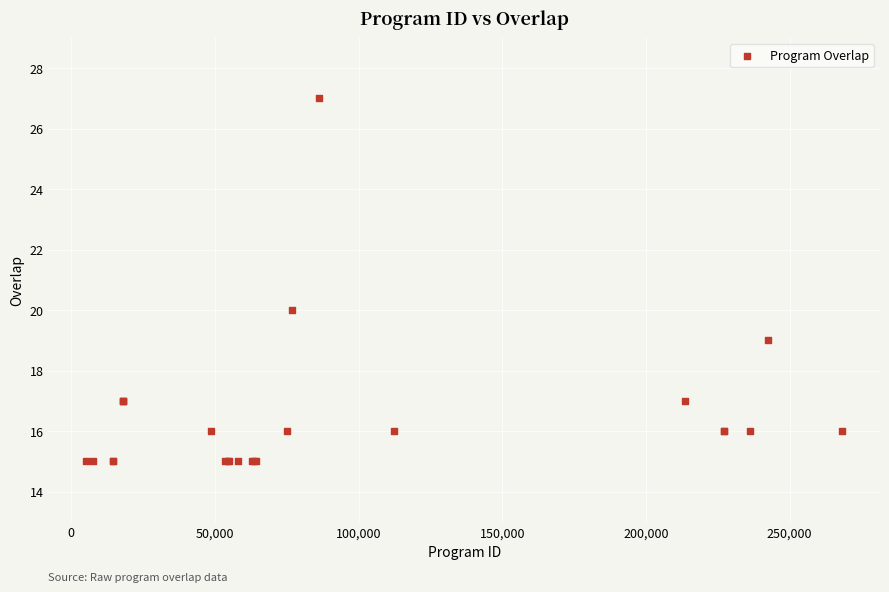

What Y value in the scatter plot is closest to 21?

20